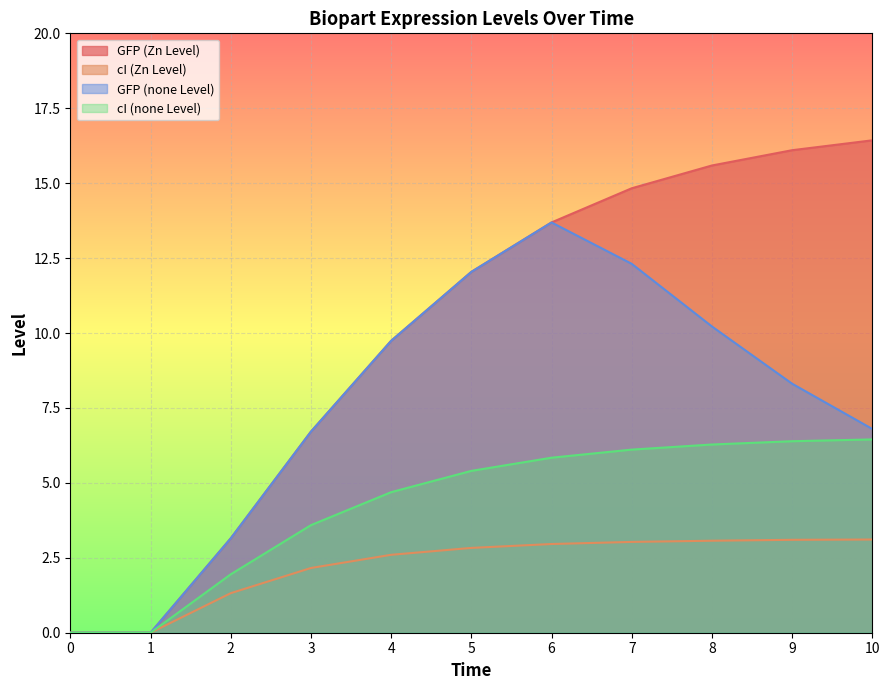

Which series has the largest total across all categories?

GFP (Zn Level)